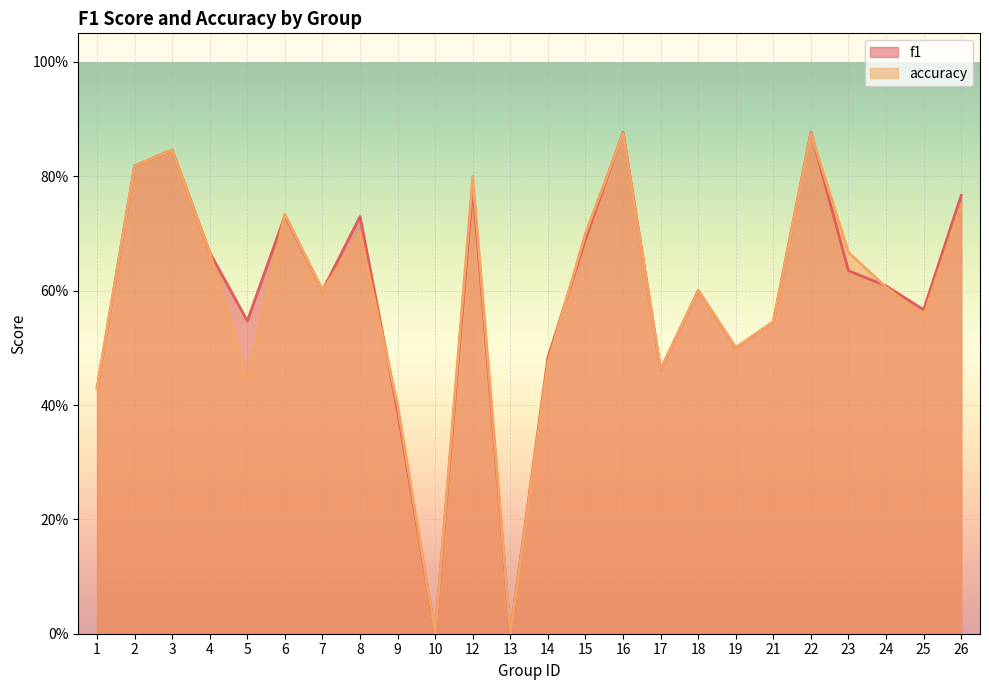

Which series has the largest range (max minus min)?

f1